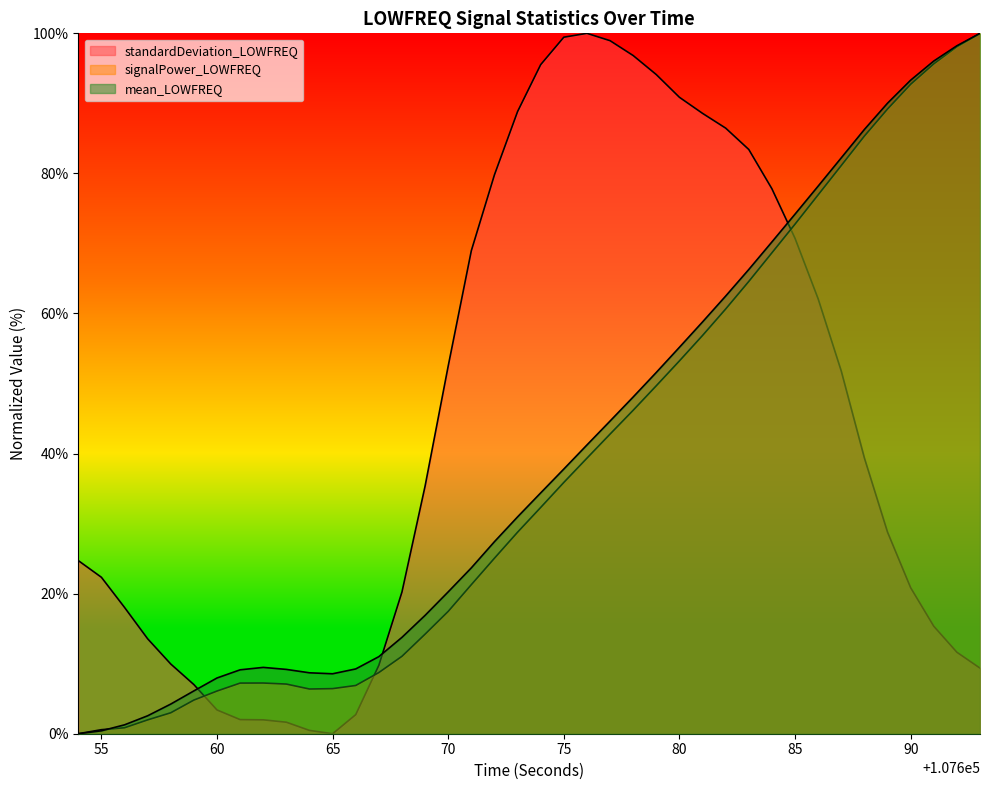

Reading right to left, what are all the values shown in this chart?

standardDeviation_LOWFREQ: 9.4	11.6	15.3	20.8	28.8	39.4	51.8	62.1	70.7	77.8	83.4	86.5	88.6	90.9	94.1	96.8	99.0	100.0	99.4	95.5	88.8	79.8	69.0	52.5	35.4	20.2	9.8	2.7	0.0	0.5	1.6	2.0	2.0	3.4	7.0	10.0	13.6	18.0	22.3	24.7
signalPower_LOWFREQ: 100.0	98.1	95.6	92.7	89.2	85.3	81.1	76.9	72.8	68.7	64.6	60.6	56.9	53.2	49.7	46.2	42.8	39.3	35.9	32.3	28.8	25.1	21.3	17.5	14.2	11.1	8.7	6.9	6.4	6.4	7.1	7.2	7.2	6.1	4.8	3.0	2.0	0.9	0.6	0.0
mean_LOWFREQ: 100.0	98.2	96.0	93.3	90.0	86.3	82.2	78.2	74.2	70.2	66.3	62.5	58.8	55.2	51.6	48.1	44.6	41.2	37.8	34.4	31.0	27.4	23.7	20.3	16.9	13.8	11.0	9.3	8.6	8.7	9.2	9.5	9.1	8.0	6.1	4.2	2.6	1.3	0.4	0.0